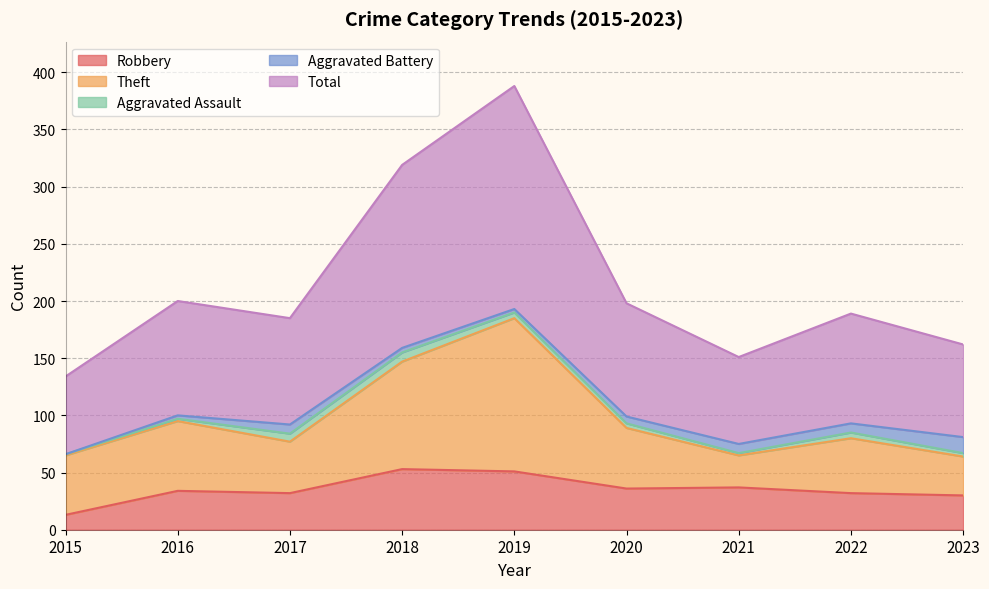

What is the sum of the Theft values at 2023 and 2017?

79